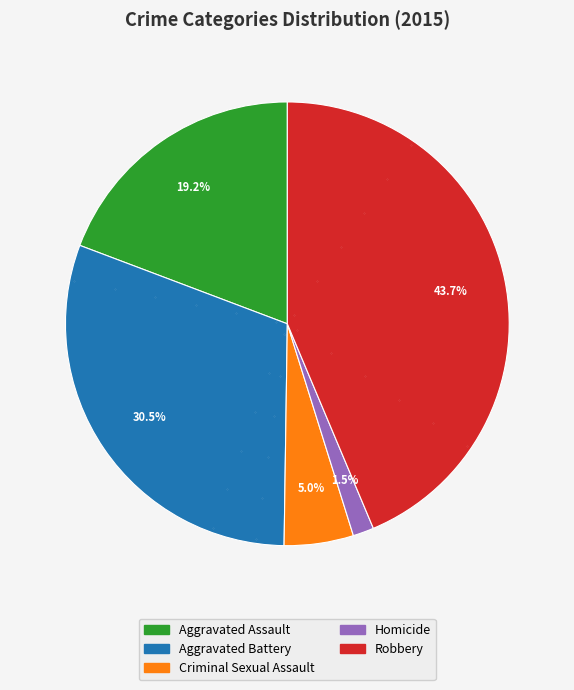

How many segments does this pie chart have?

5